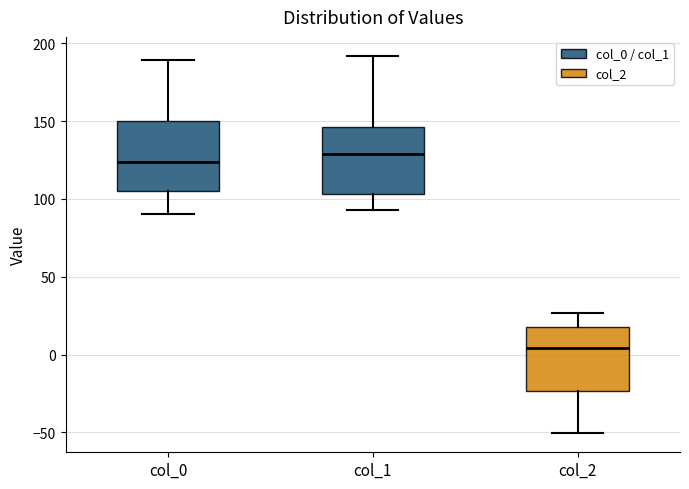

Which box's median line is the highest?

col_1